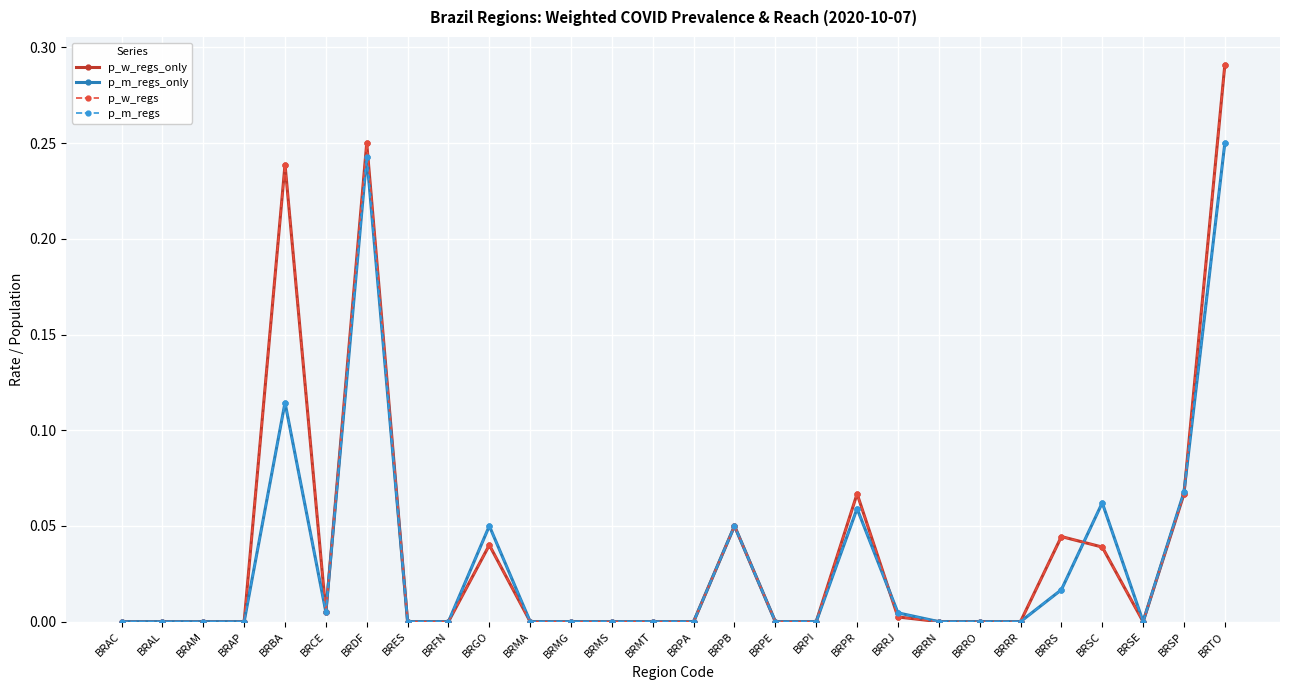

True or false: p_w_regs_only and p_w_regs cross at least once.

False